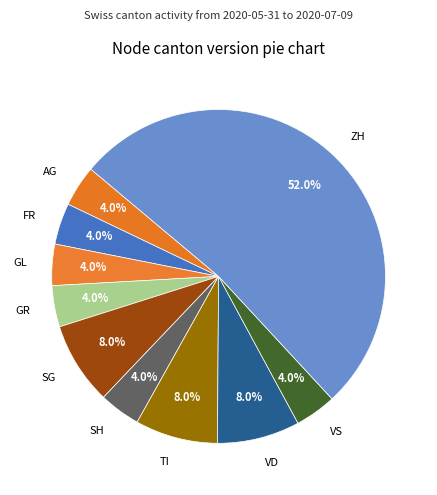

What percentage is NOT represented by VS?

96.0%